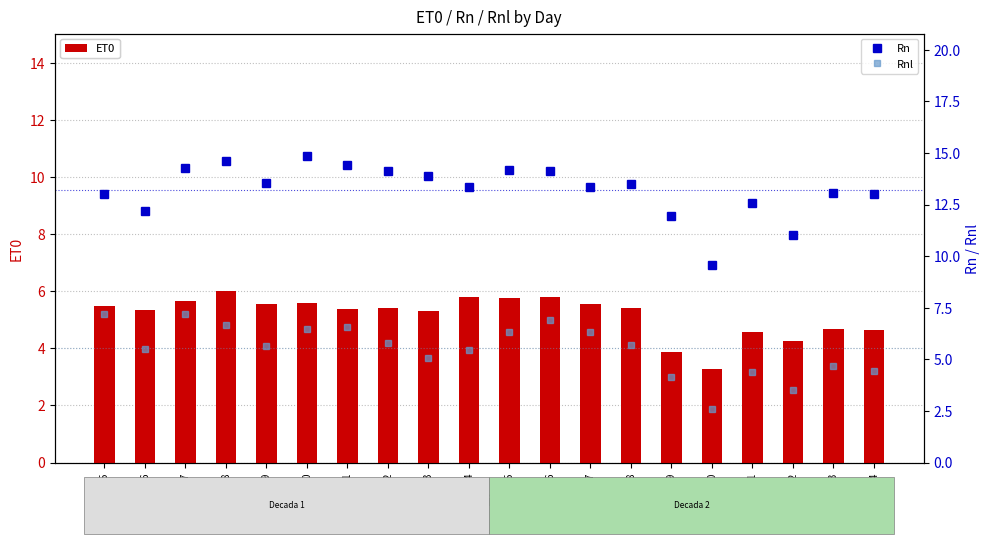

What is the sum of all ET0 values?

103.4